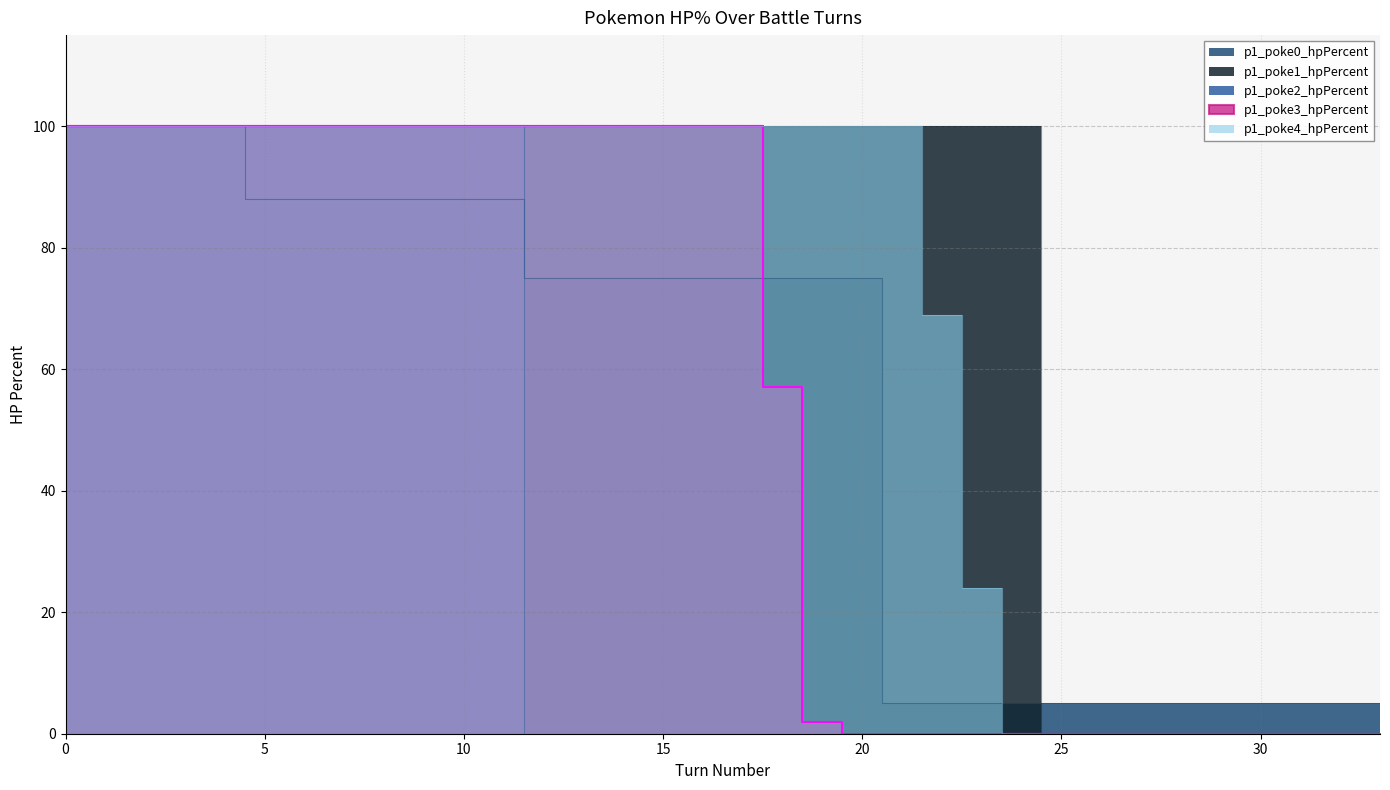

True or false: p1_poke1_hpPercent and p1_poke4_hpPercent intersect in this chart.

False